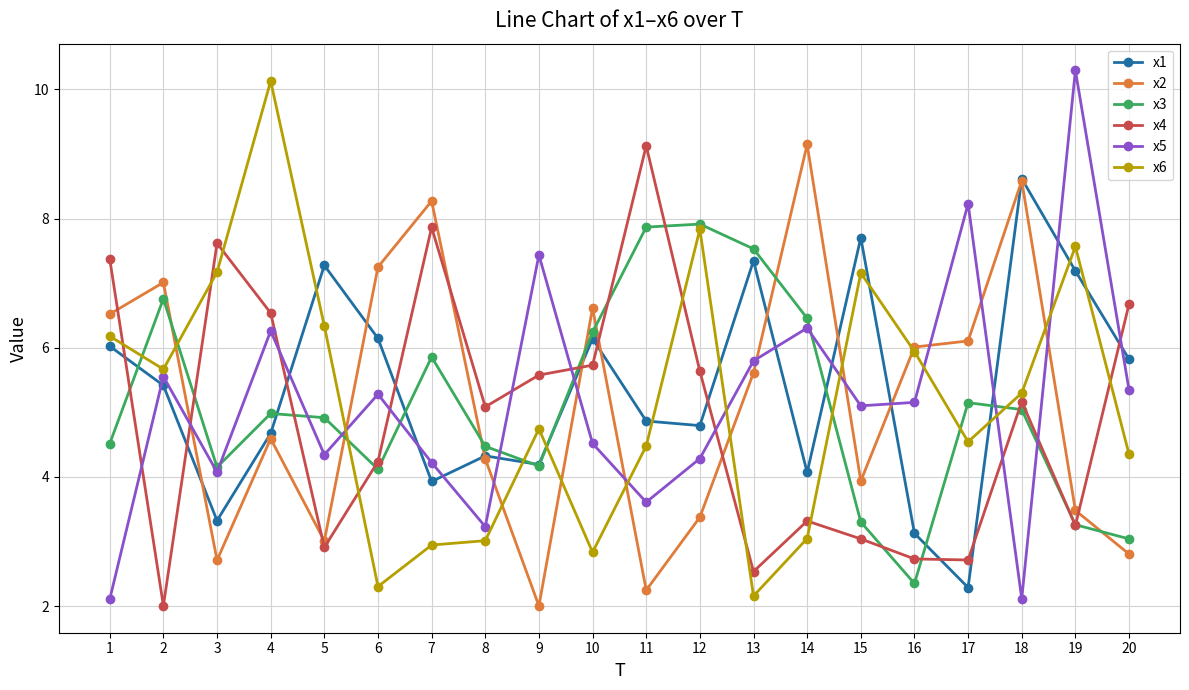

How many data points in x2 are above 5?

10